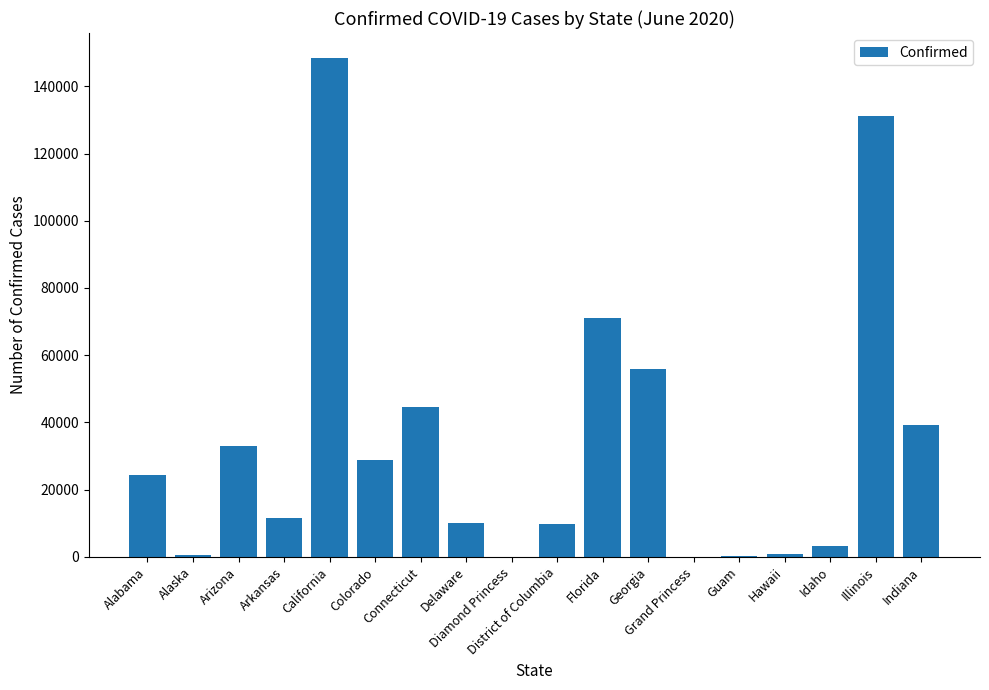

What is the sum of all values?

612879